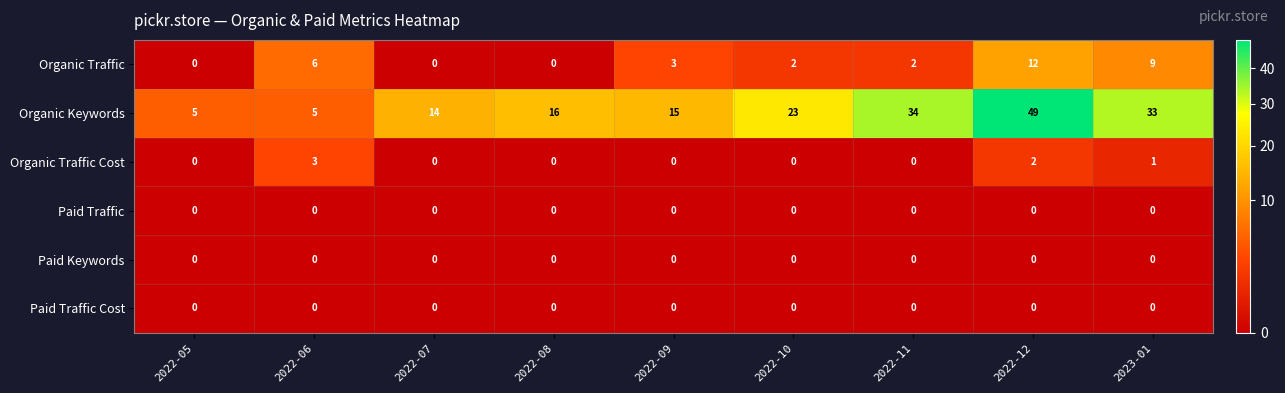

At which label is Organic Traffic Cost closest to 1?

2023-01